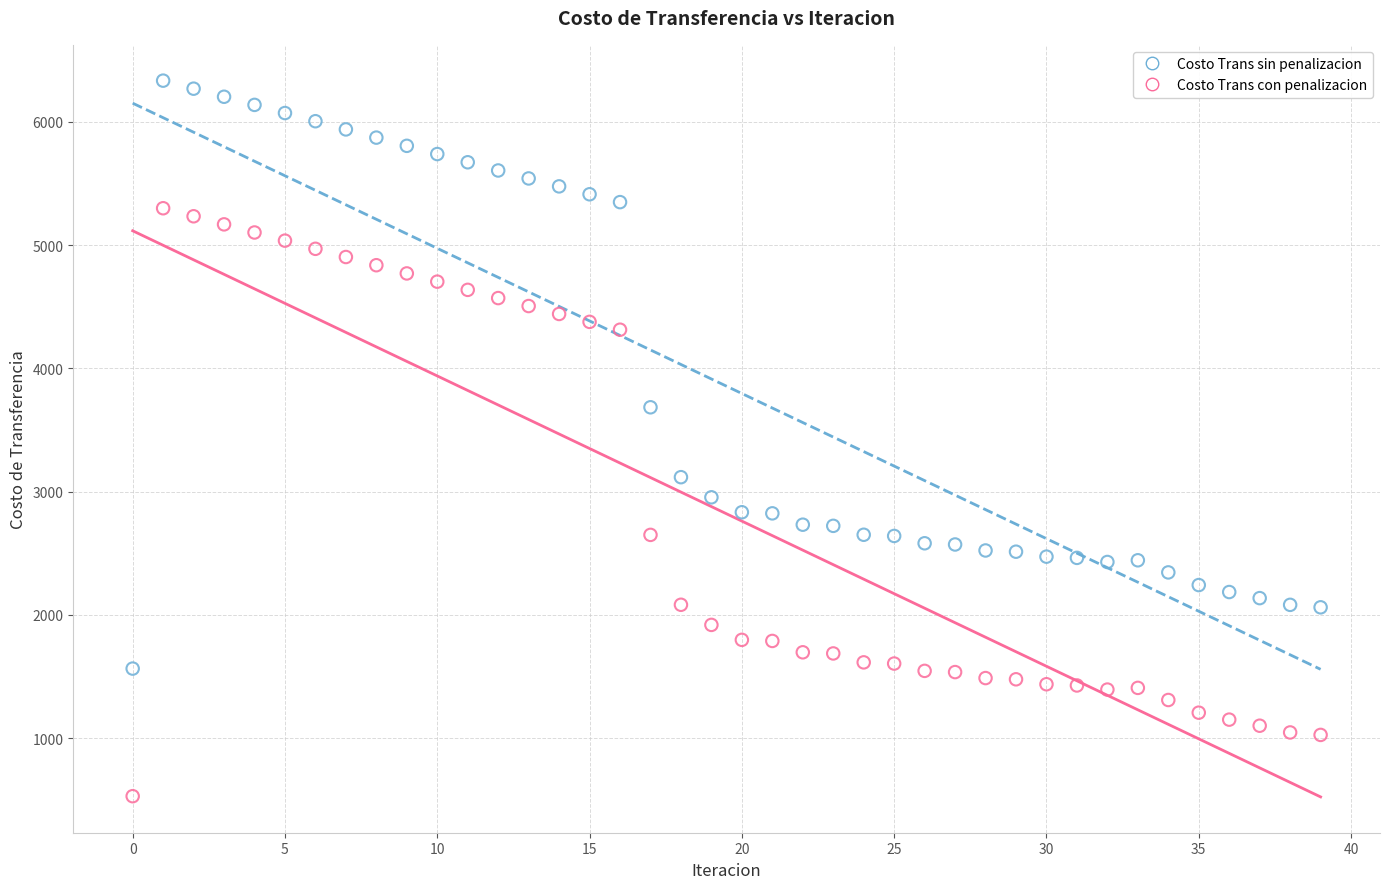

Which series contains the highest Y value?

Costo Trans sin penalizacion